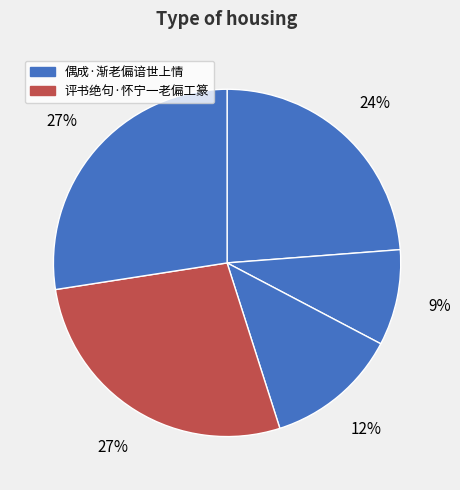

To the nearest percent, what is the average slice percentage?

20%